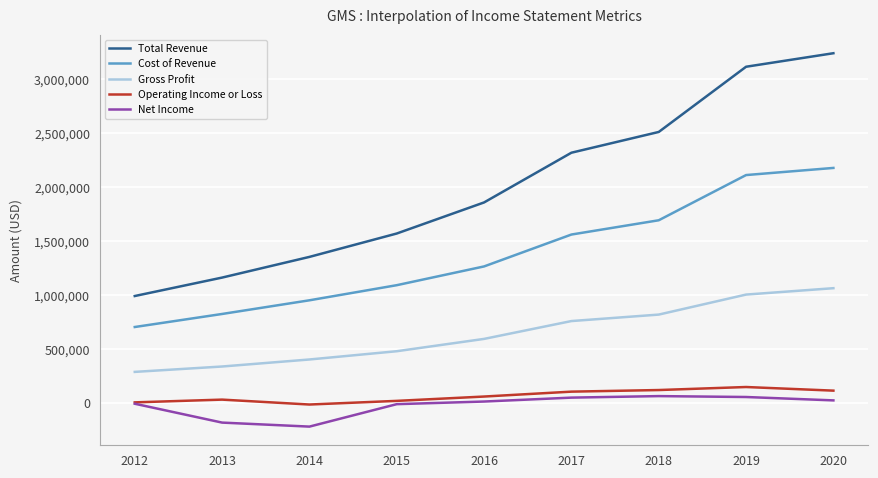

Reading left to right, what are all the values shown in this chart?

Total Revenue: 2020=3241300	2019=3116000	2018=2511500	2017=2319100	2016=1858200	2015=1570100	2014=1353300	2013=1161600	2012=990700
Cost of Revenue: 2020=2178100	2019=2111900	2018=1692900	2017=1560600	2016=1265000	2015=1091100	2014=951000	2013=824300	2012=703400
Gross Profit: 2020=1063200	2019=1004100	2018=818600	2017=758600	2016=593200	2015=479000	2014=402400	2013=337300	2012=287400
Operating Income or Loss: 2020=113600	2019=147200	2018=119200	2017=104300	2016=58900	2015=18700	2014=-15100	2013=30400	2012=4900
Net Income: 2020=23300	2019=54600	2018=63000	2017=48900	2016=12600	2015=-11700	2014=-219800	2013=-182600	2012=-7800